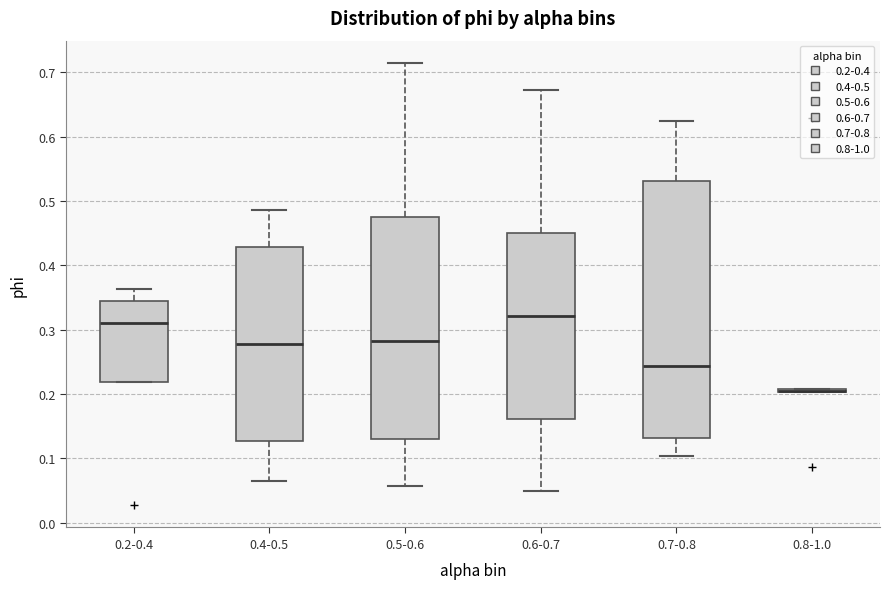

Reading left to right, transcribe this box plot: for each box, give where its median line is, the range the box spans, and where its two whiskers end, as read against the y-axis. The values are not printed on the chart, so give them approximately, as read against the axis.

0.2-0.4: median 0.31, box 0.22 to 0.34, whiskers 0.22 to 0.36
0.4-0.5: median 0.28, box 0.13 to 0.43, whiskers 0.06 to 0.49
0.5-0.6: median 0.28, box 0.13 to 0.47, whiskers 0.06 to 0.71
0.6-0.7: median 0.32, box 0.16 to 0.45, whiskers 0.05 to 0.67
0.7-0.8: median 0.24, box 0.13 to 0.53, whiskers 0.10 to 0.62
0.8-1.0: box collapsed to a line at 0.20, whiskers 0.20 to 0.21